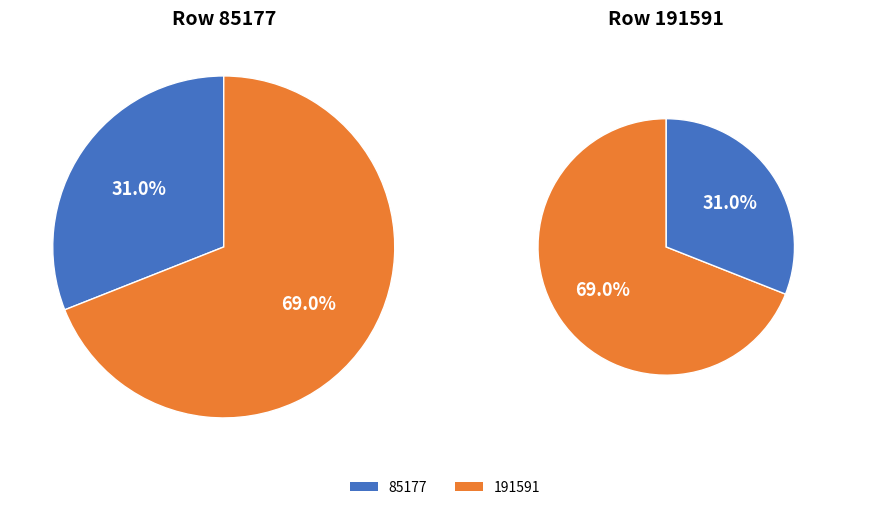

To the nearest percent, what is the difference between the largest and smallest slice percentages?

38%